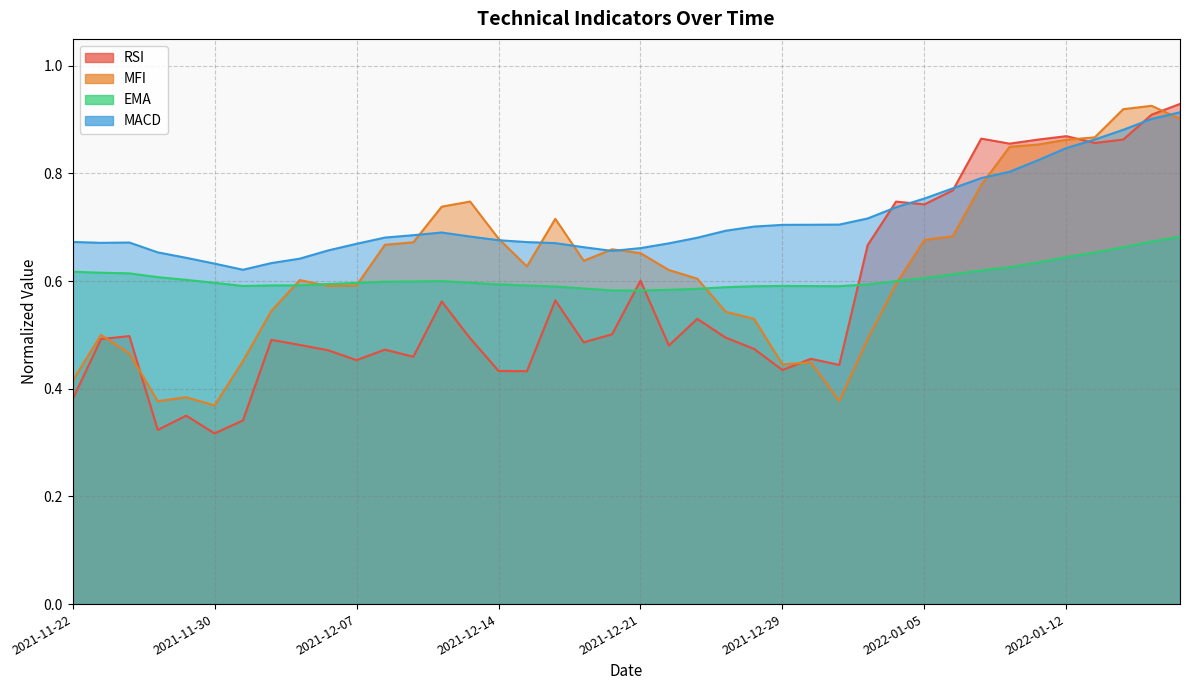

Does the chart have visible grid lines?

Yes